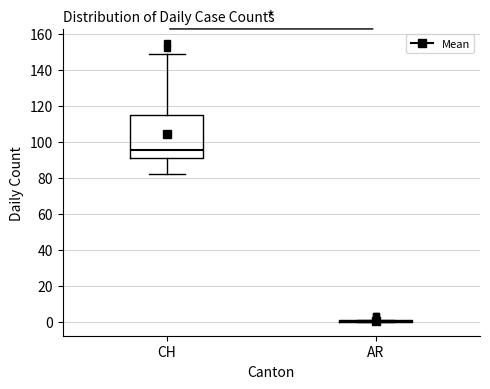

Comparing the boxes themselves (not the whiskers), which one is the tallest?

CH